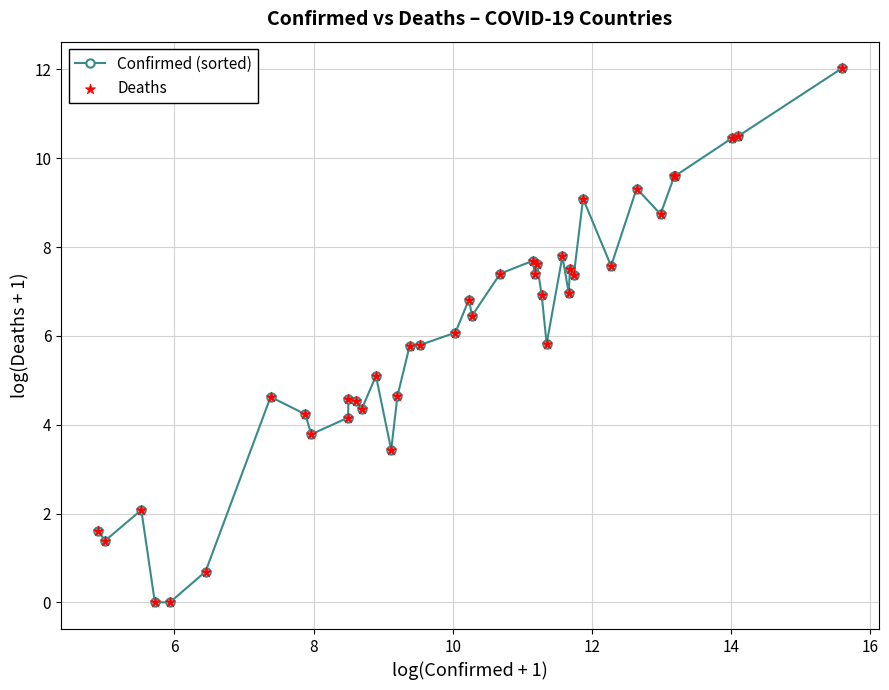

What is the value of the 32nd point from the left?

9.1